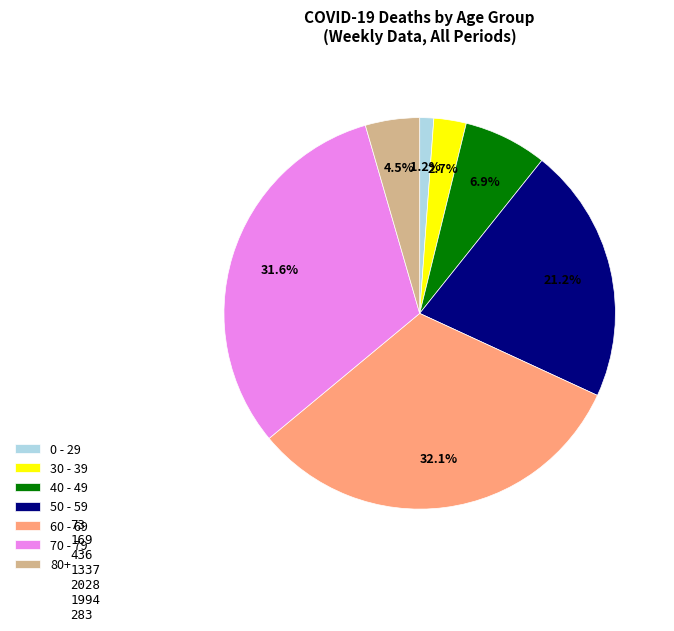

How much of the chart is everything except 0 - 29?

98.8%